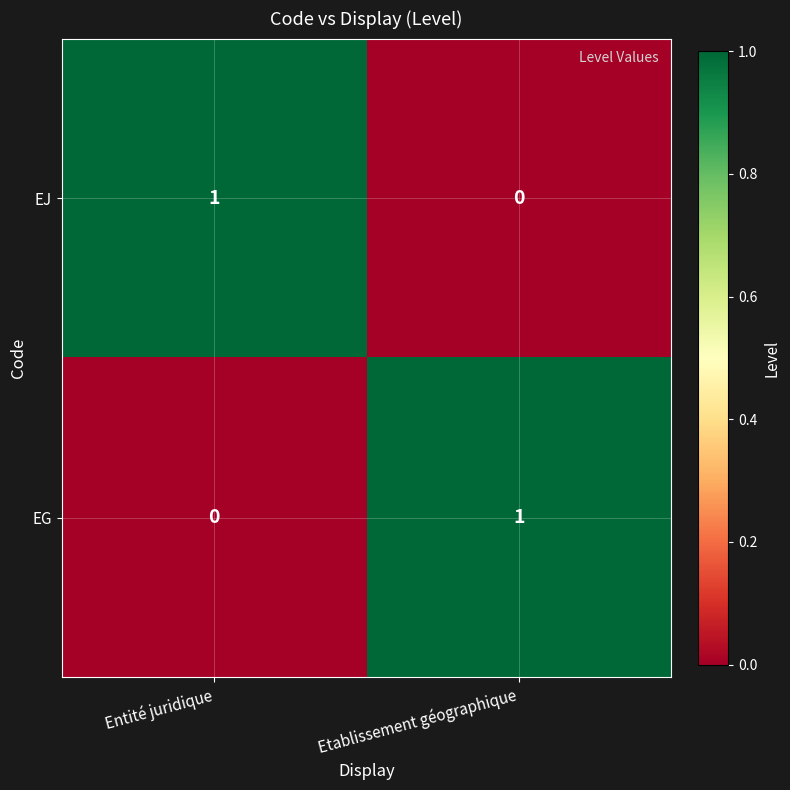

At how many categories does at least one series exceed 0?

2